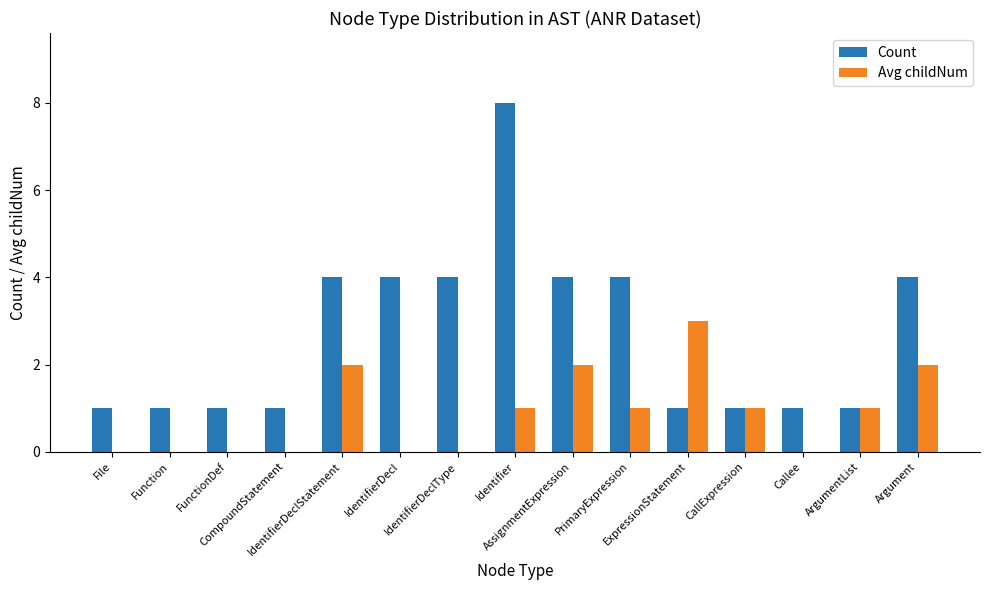

What is the greatest value displayed?

8